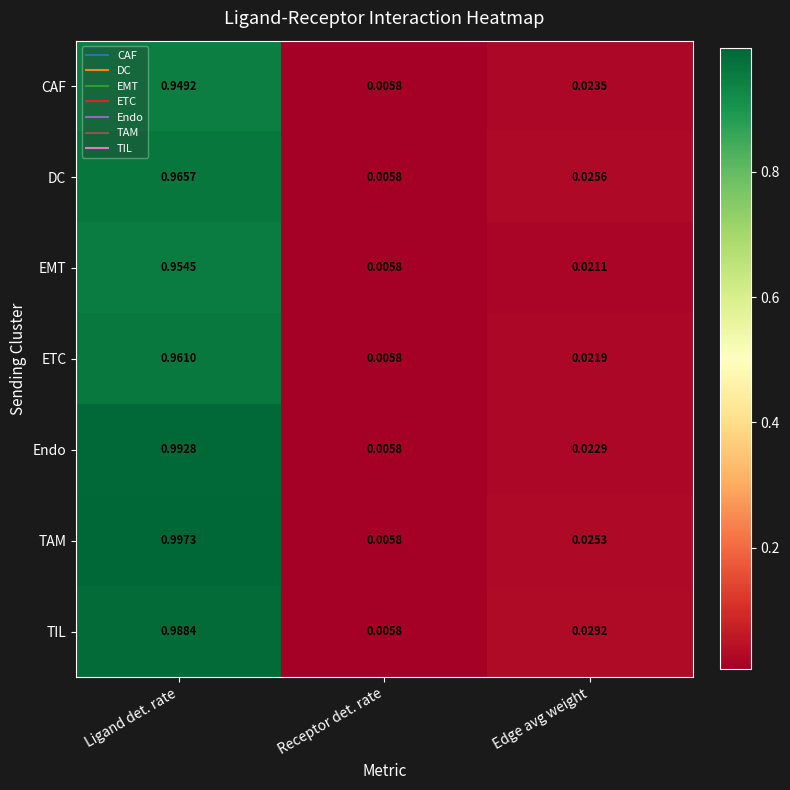

Which series has the largest total across all categories?

TAM